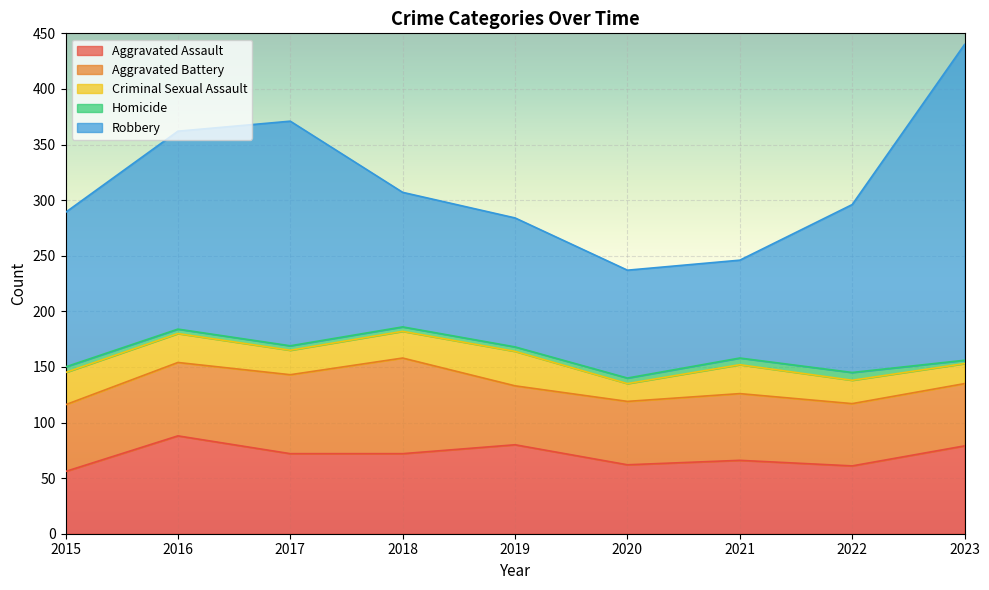

How many data points does each series have?

9